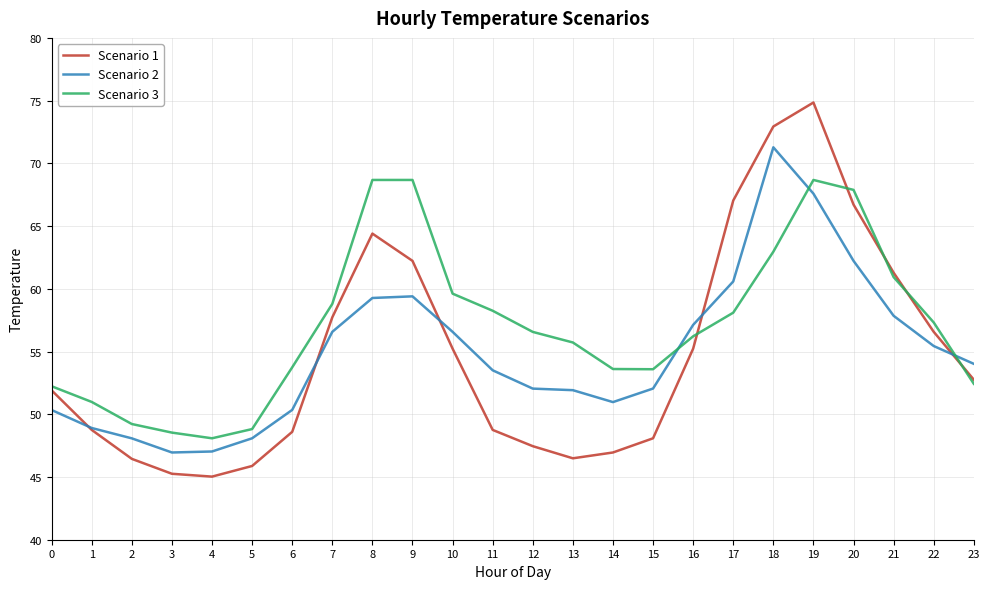

At how many categories does at least one series exceed 61?

7